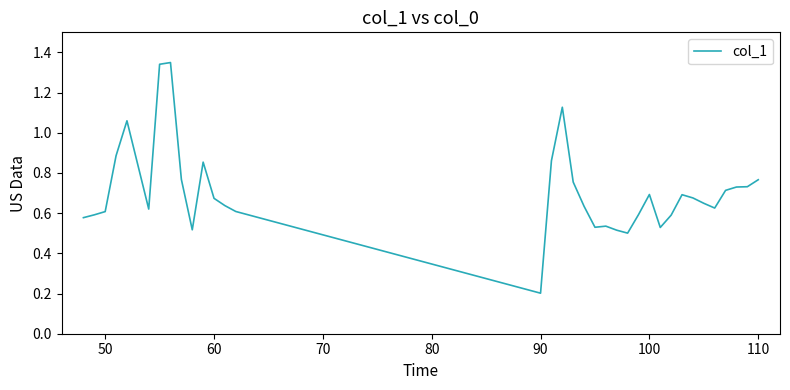

How many points are higher than both their immediate neighbors (excluding endpoints)?

7